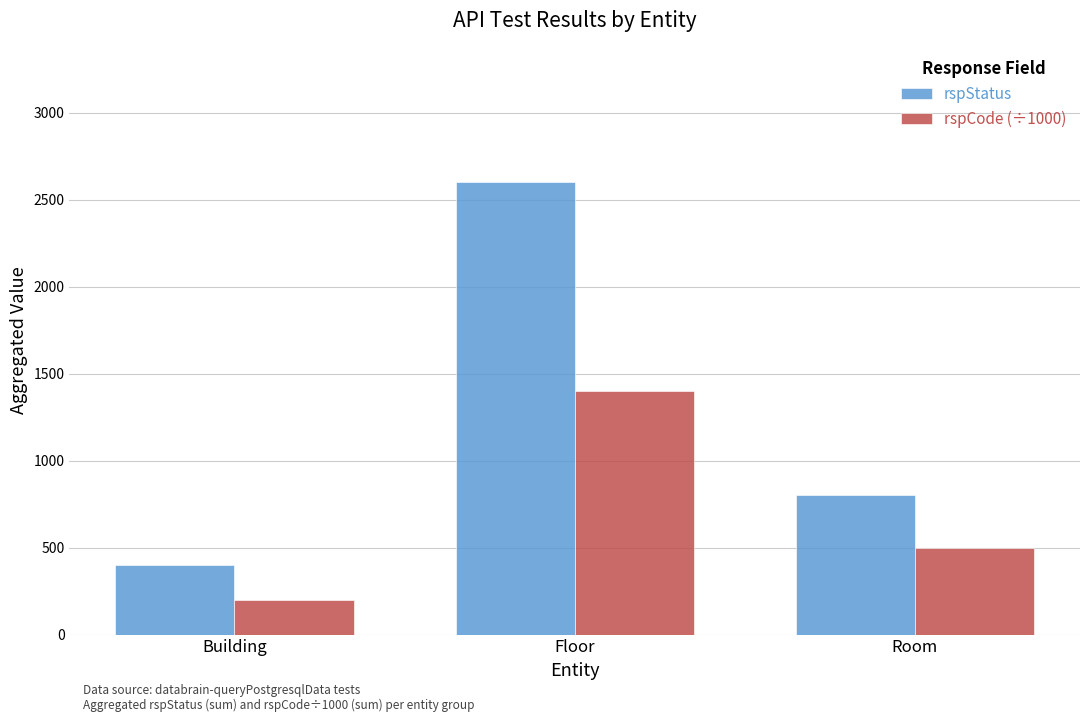

Rank the series by their average value, from highest to lowest.

rspStatus, rspCode (÷1000)